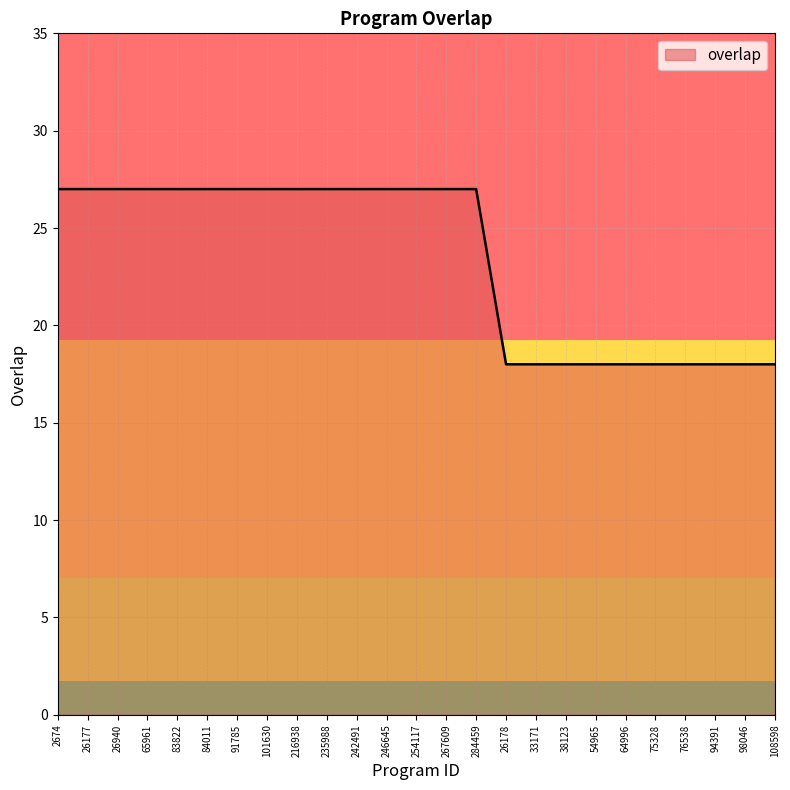

Is this an area chart (filled region under the line)?

No